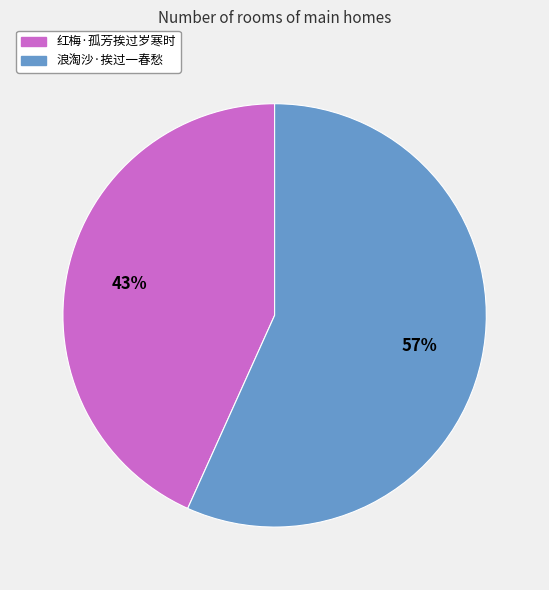

True or false: 浪淘沙·挨过一春愁 accounts for 57% of the total.

True